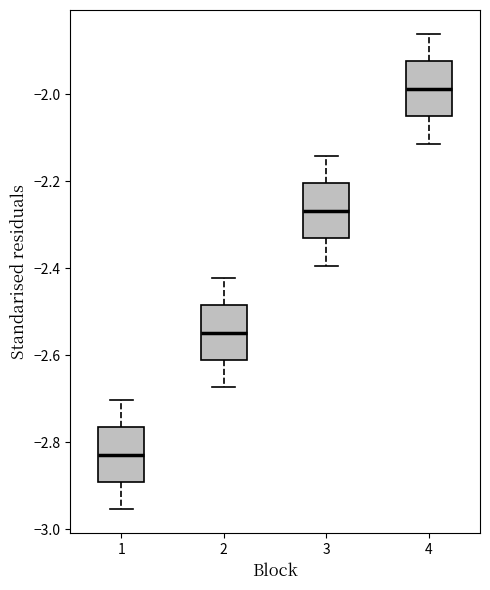

Where is the upper edge of the box at x = 1 on the y-axis? The values are not printed on the chart, so give them approximately, as read against the axis.

-2.76